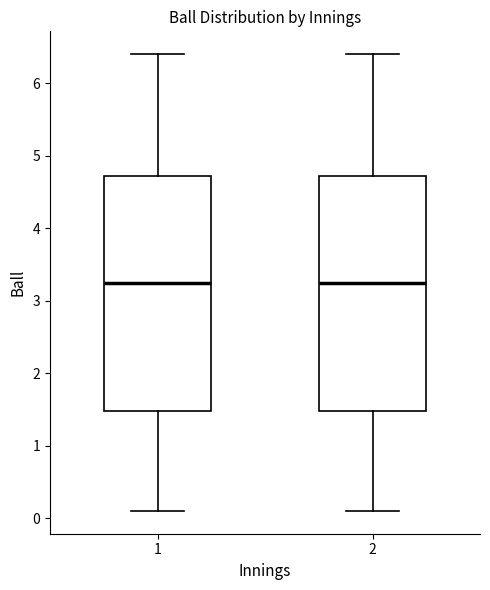

Reading left to right, transcribe this box plot: for each box, give where its median line is, the range the box spans, and where its two whiskers end, as read against the y-axis. The values are not printed on the chart, so give them approximately, as read against the axis.

1: median 3.3, box 1.5 to 4.7, whiskers 0.1 to 6.4
2: median 3.3, box 1.5 to 4.7, whiskers 0.1 to 6.4